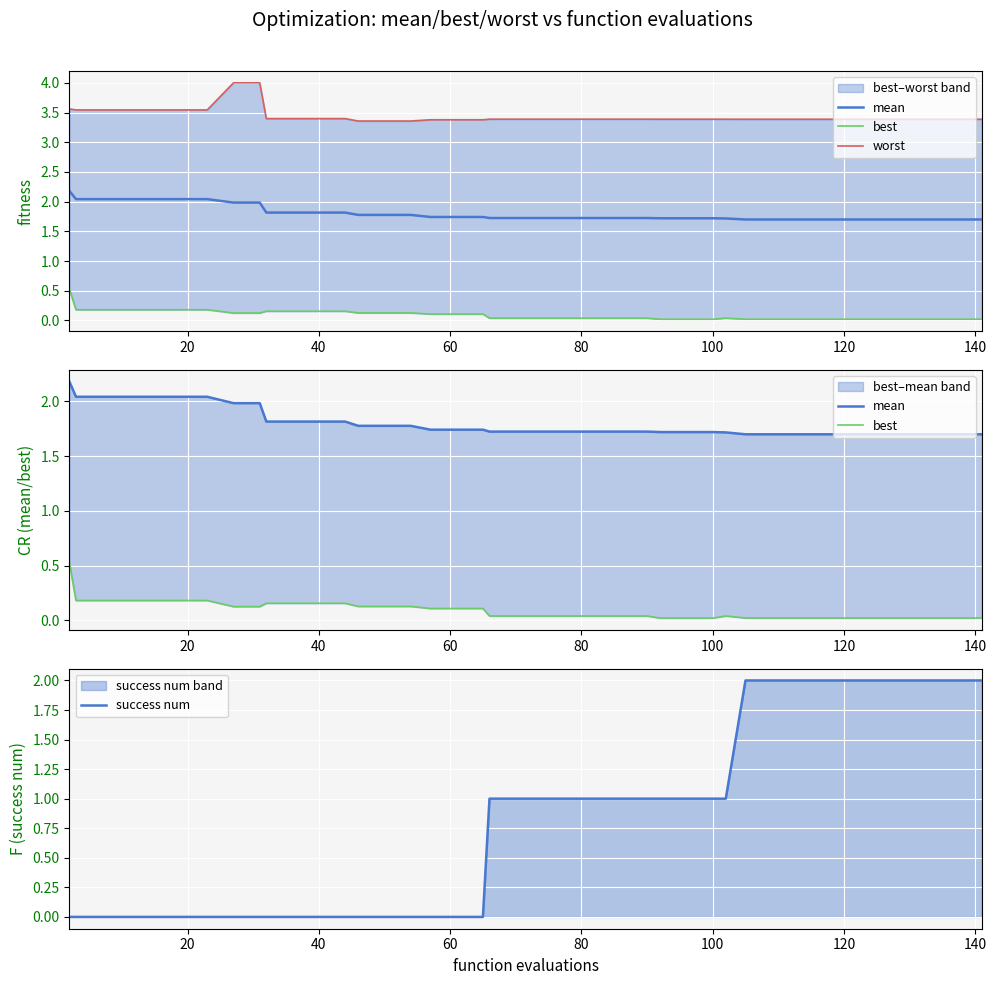

What is the minimum value for mean?

1.7